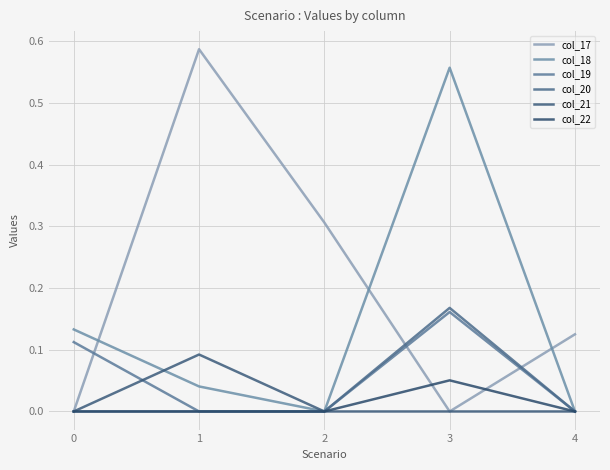

Where do col_20 and col_17 first cross each other?

2 and 3